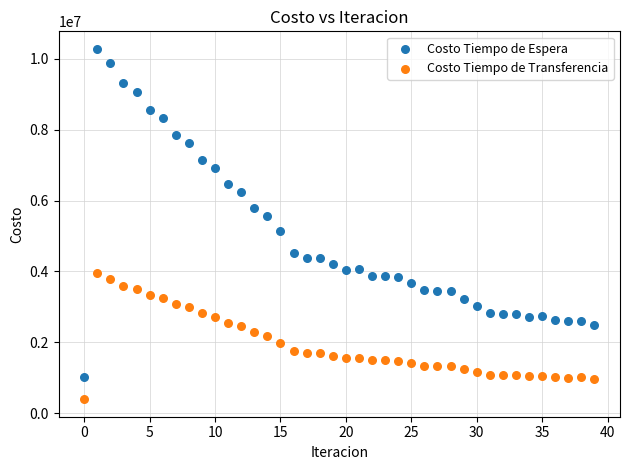

Which series reaches the minimum Y coordinate?

Costo Tiempo de Transferencia